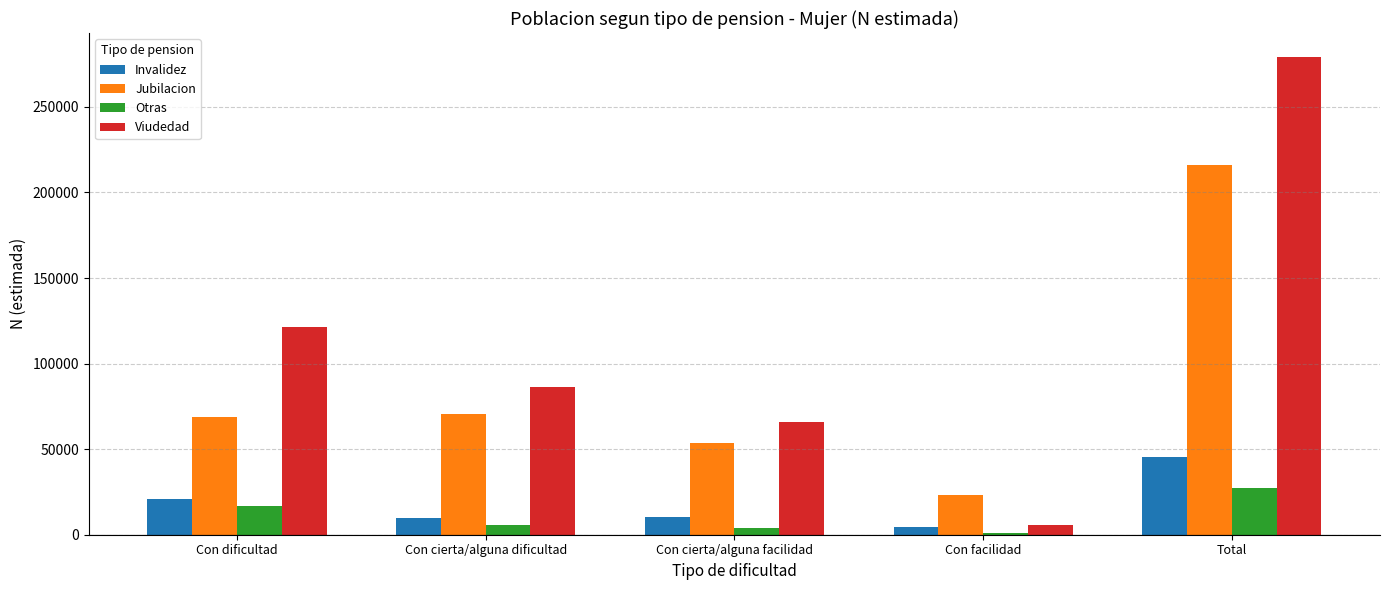

What is the minimum value shown in the chart?

969